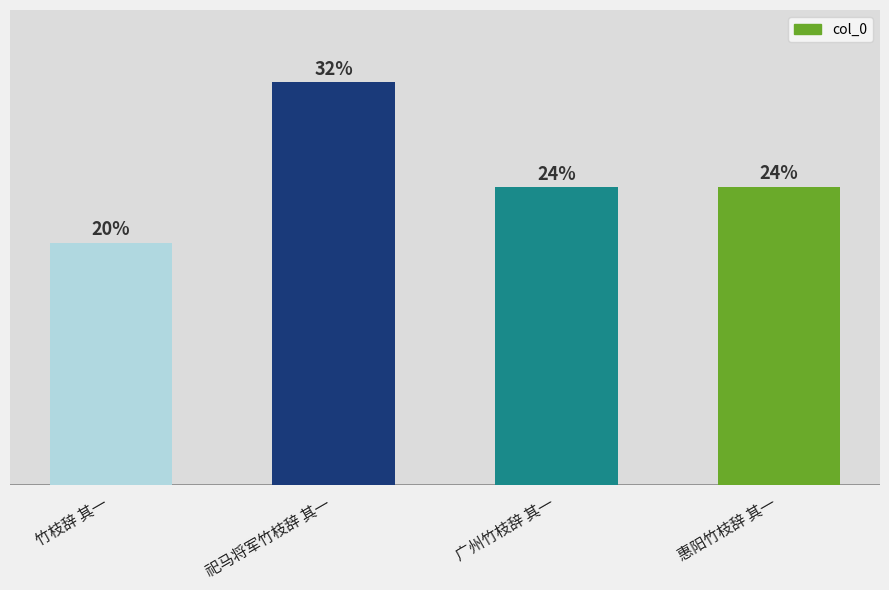

Are the bars horizontal?

No